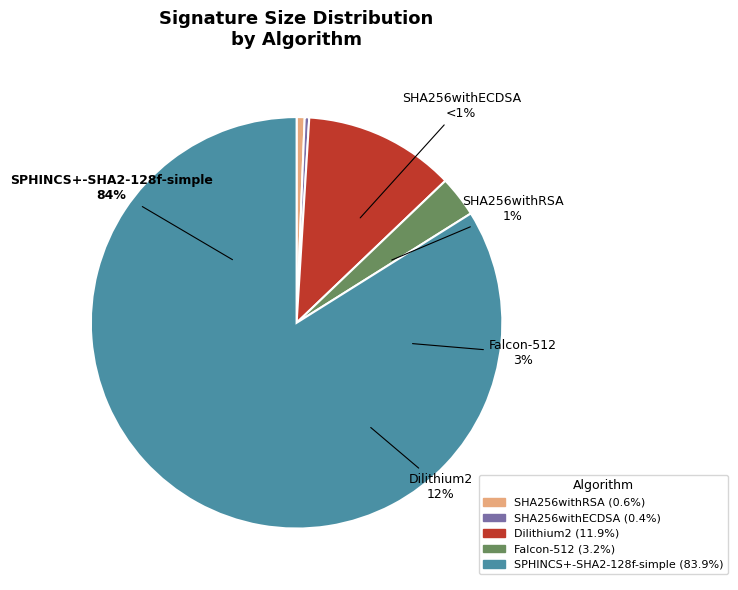

How many segments does this pie chart have?

5